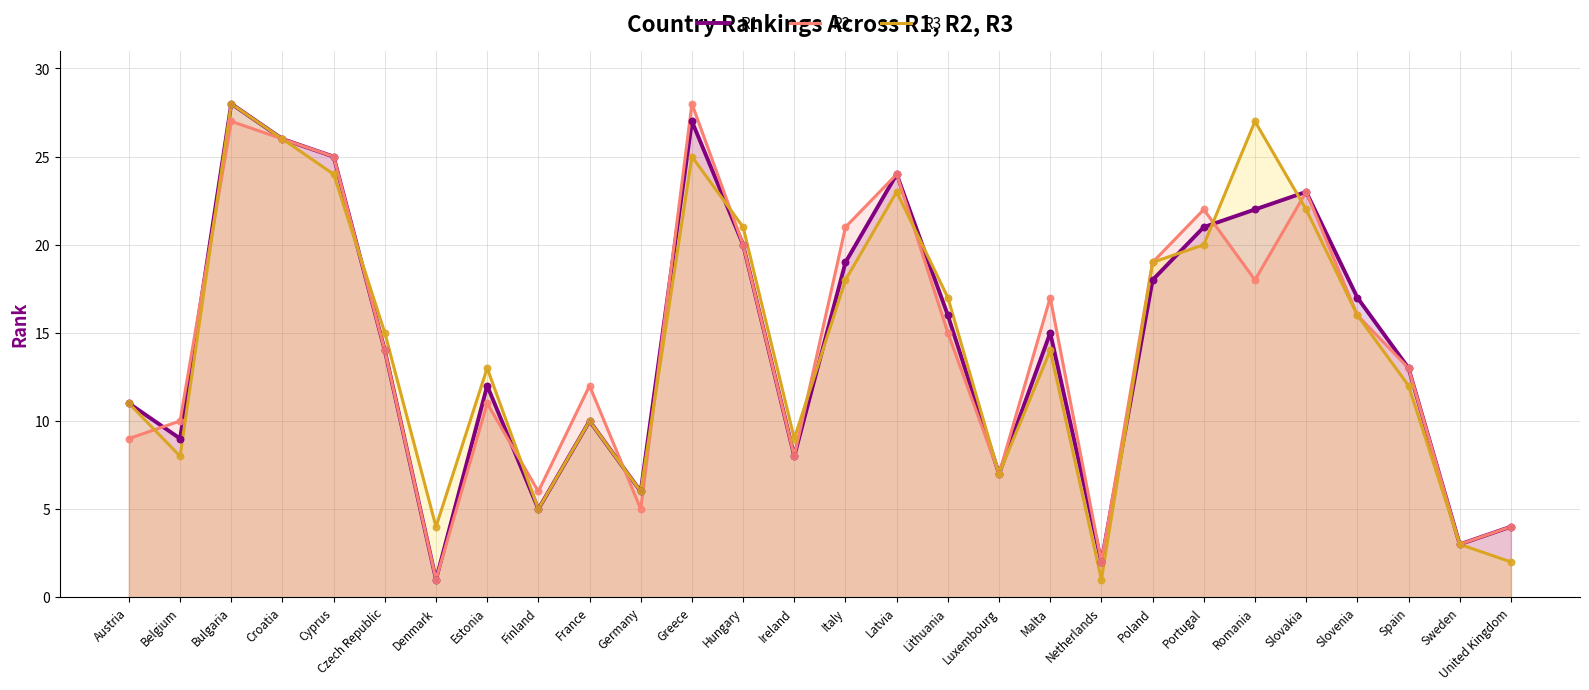

Is the value of R2 at Luxembourg greater than the value of R1 at Ireland?

No